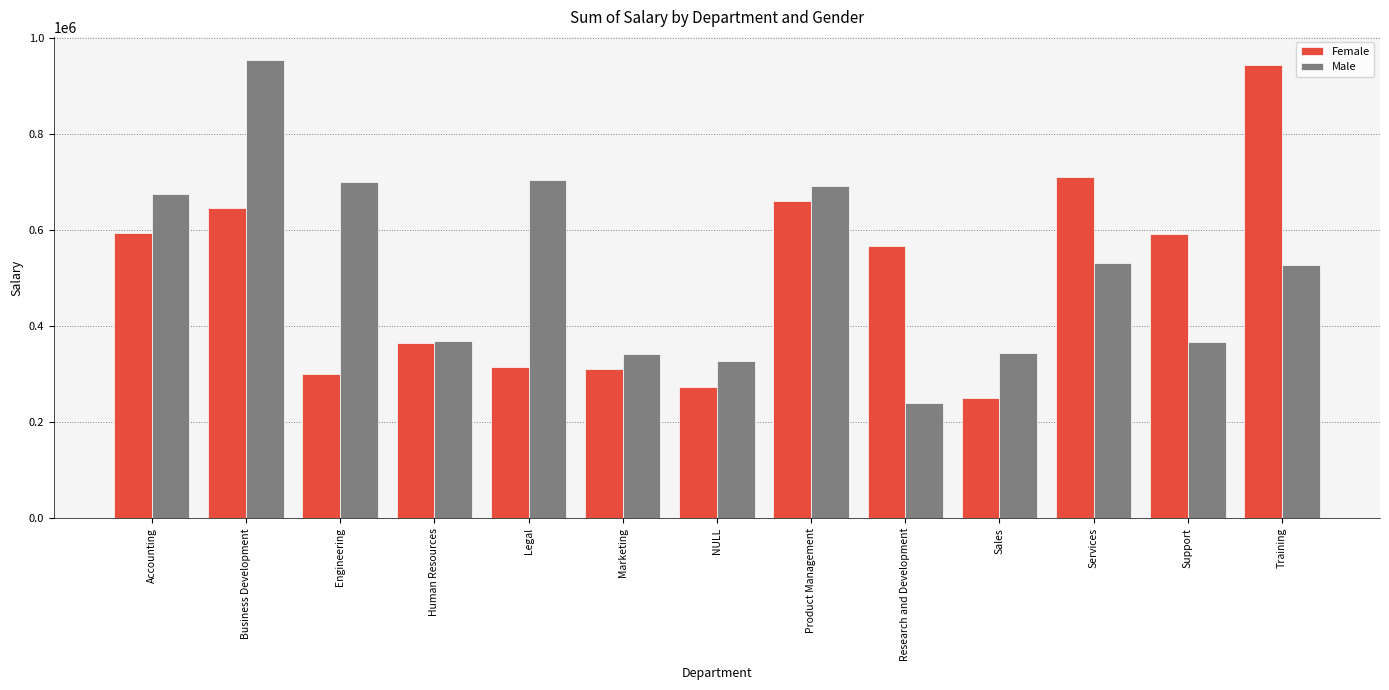

What is the approximate value of Male at Sales?

343193.8